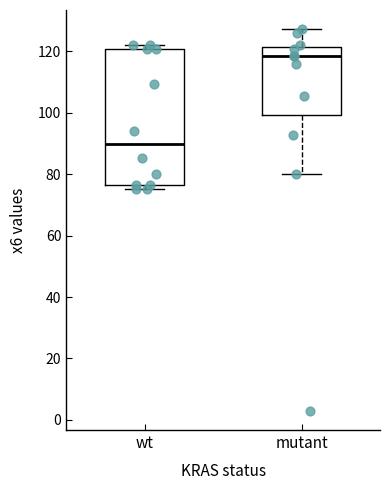

Which box is the tallest, from its lower edge to its upper edge?

wt